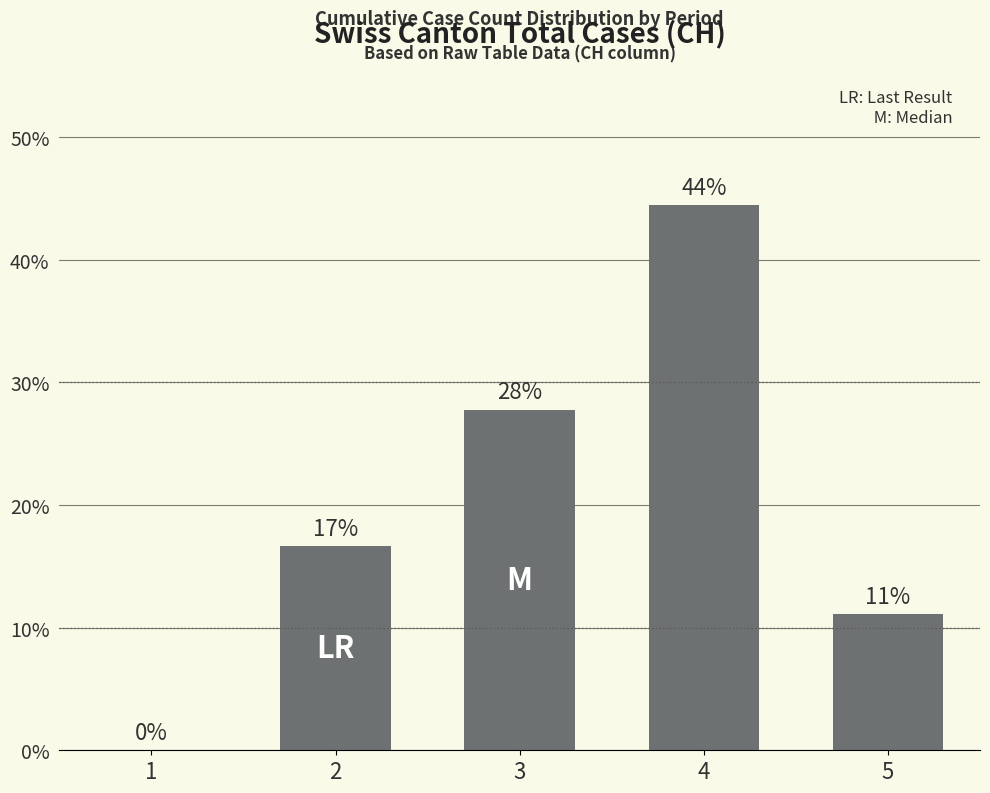

Reading left to right, list all the values displayed in this chart.

1=0.0	2=16.7	3=27.8	4=44.4	5=11.1